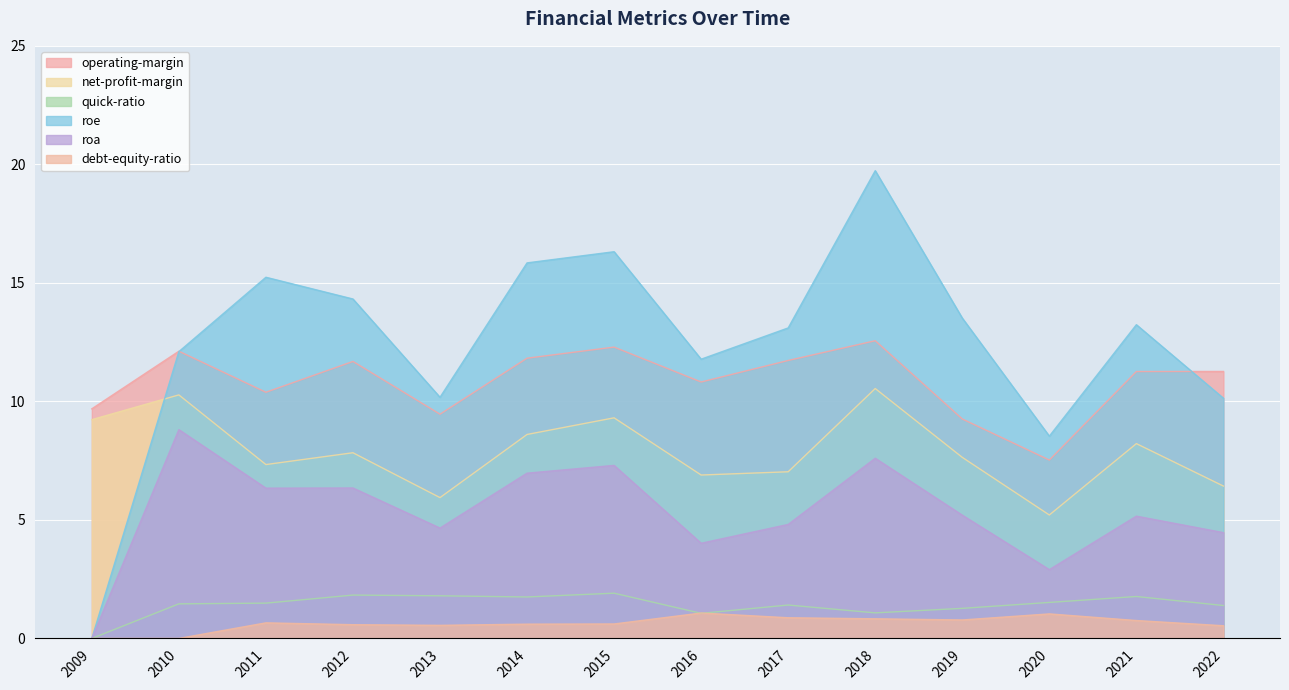

After their last crossing, which series has the higher values: operating-margin or roe?

operating-margin